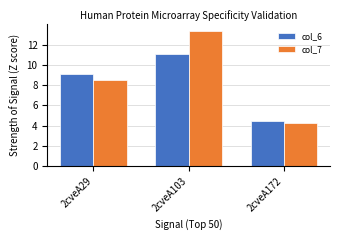

What is the difference between the col_7 values at 2cveA29 and 2cveA172?

4.3